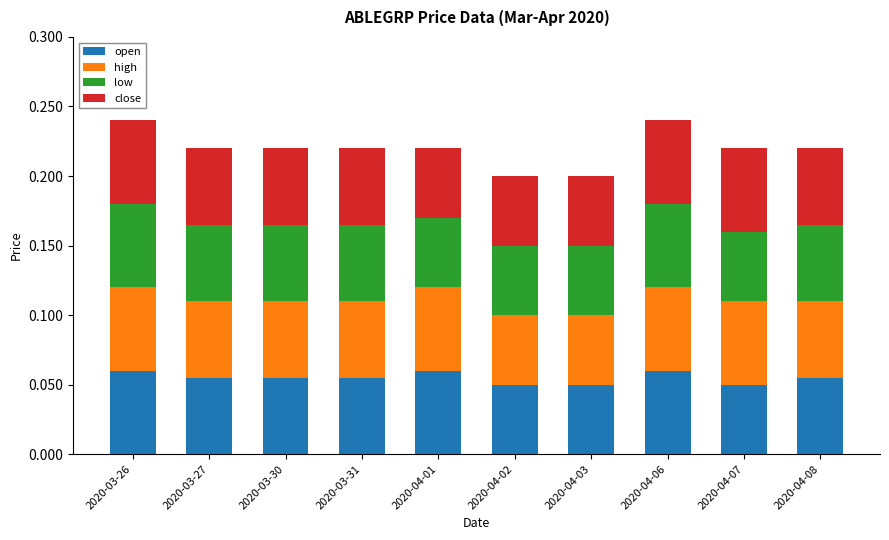

Which series has the largest range (max minus min)?

low